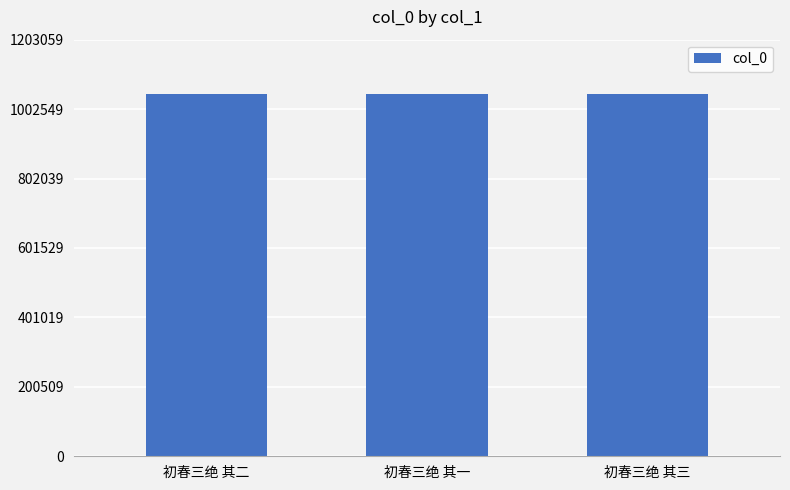

What position from the left is 初春三绝 其二?

1